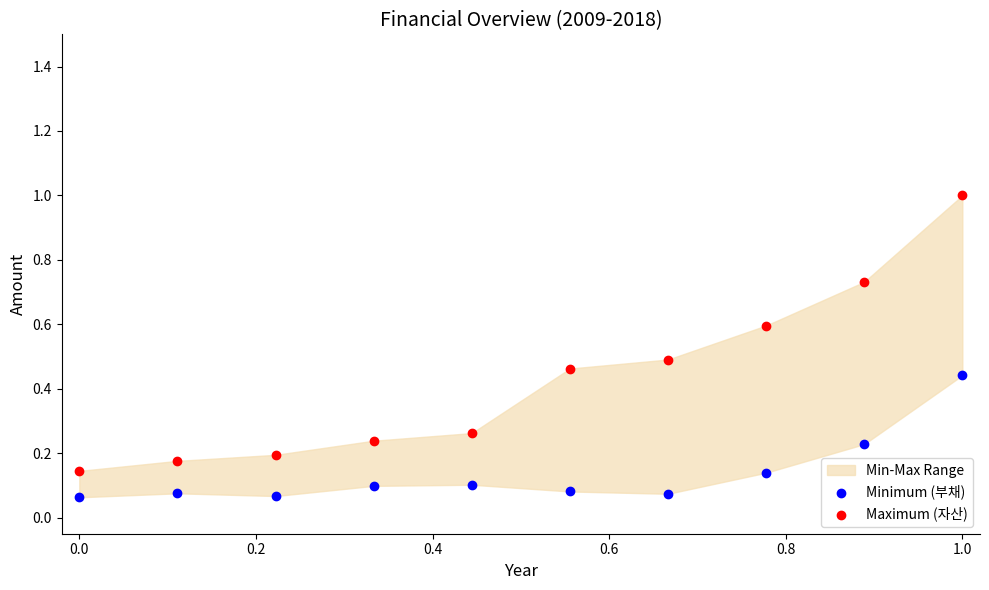

Which series reaches the minimum Y coordinate?

Minimum (부채)